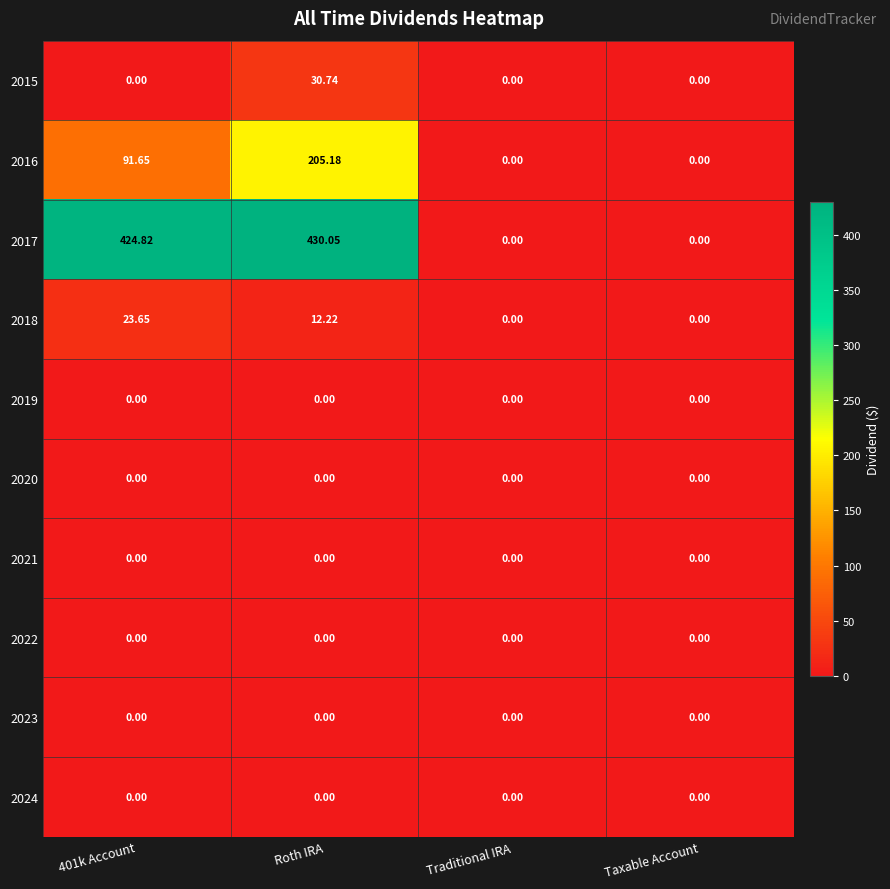

Is the value of 2018 at Roth IRA greater than the value of 2015 at 401k Account?

Yes